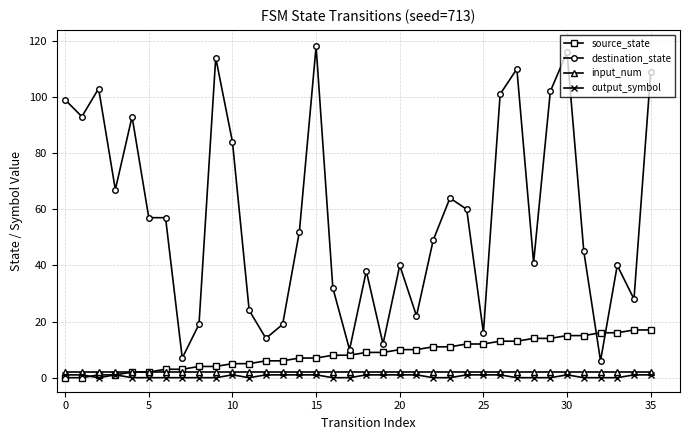

Count the number of data series in this chart.

4